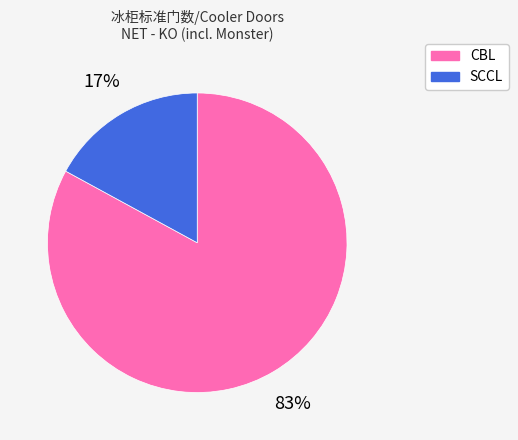

Do SCCL and CBL together represent more than half of the pie?

Yes